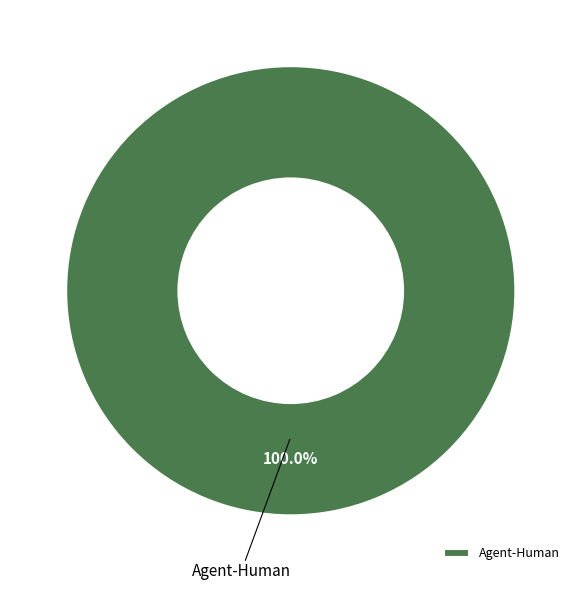

Rank the categories by value from lowest to highest.

Agent-Human